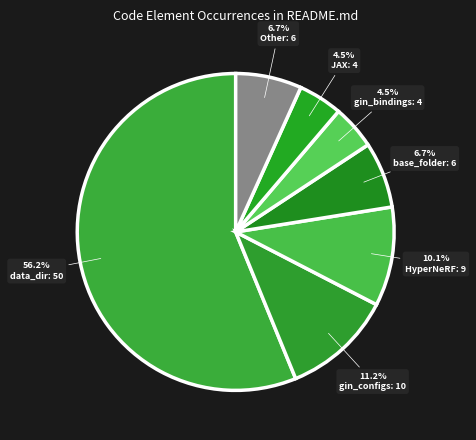

How many segments does this pie chart have?

7